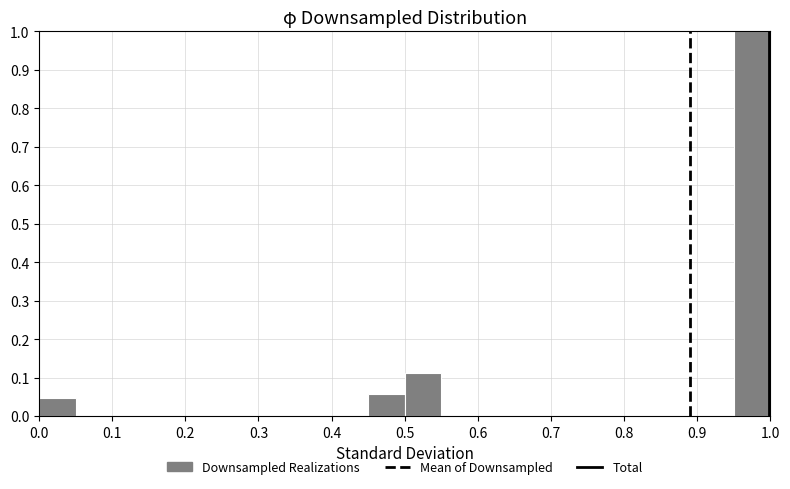

What is the height of the bar covering 0.00 to 0.05 on the x-axis? The values are not printed on the chart, so give them approximately, as read against the axis.

0.05